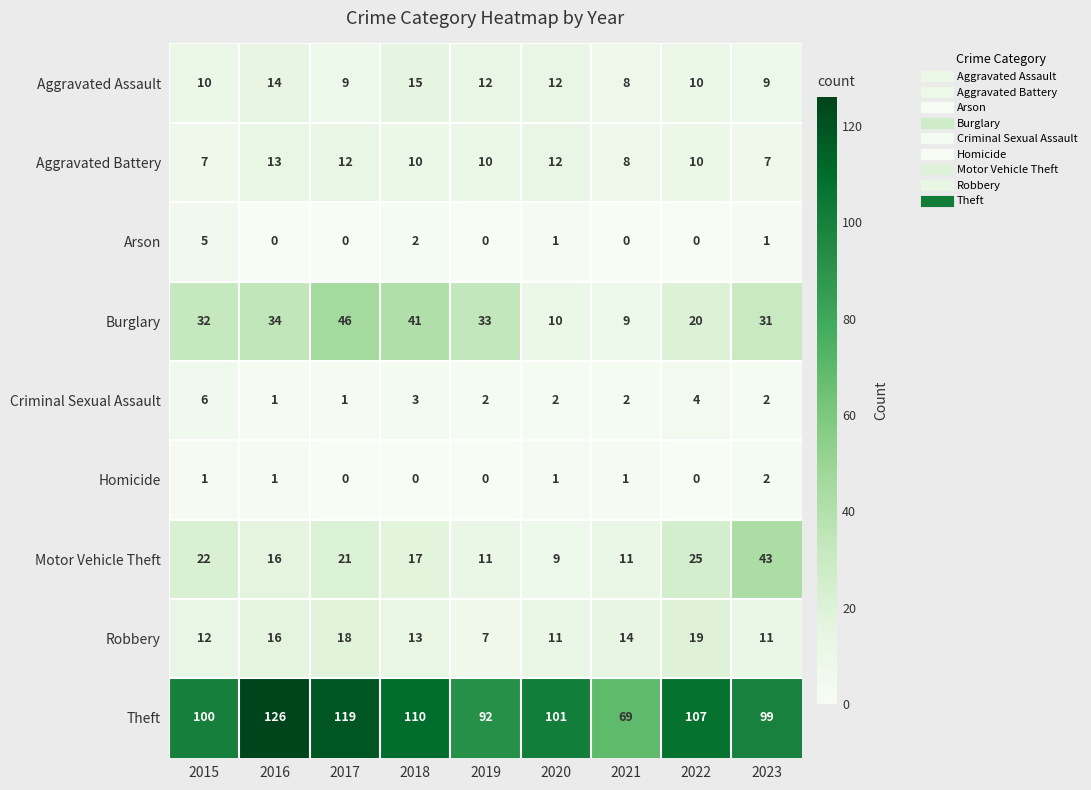

How many series are shown in this chart?

9